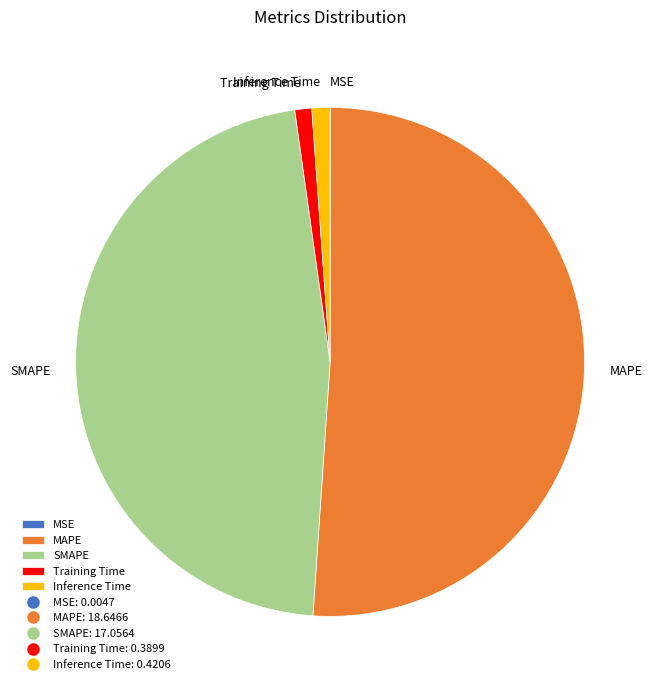

Does MAPE represent more than half of the total?

Yes